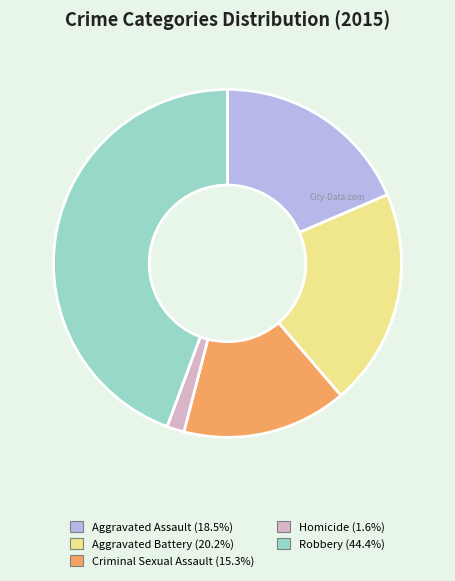

The Robbery slice represents 44% of the pie. True or false?

True